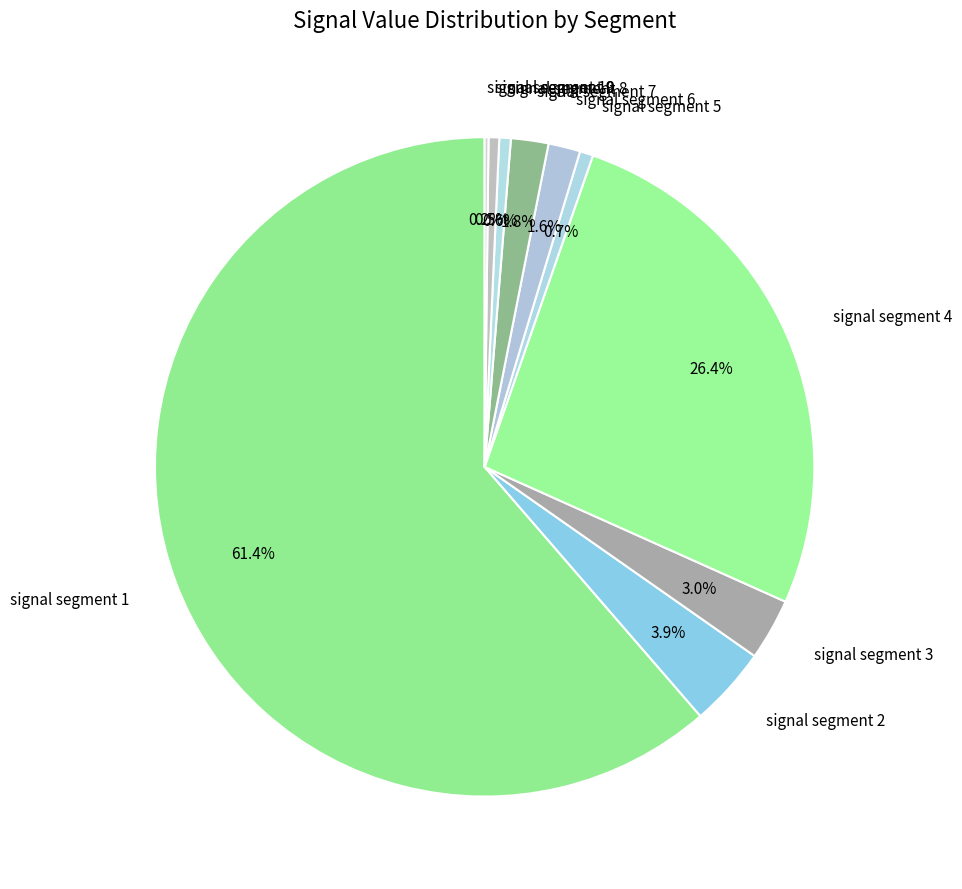

Which category has the biggest portion of the pie?

signal segment 1